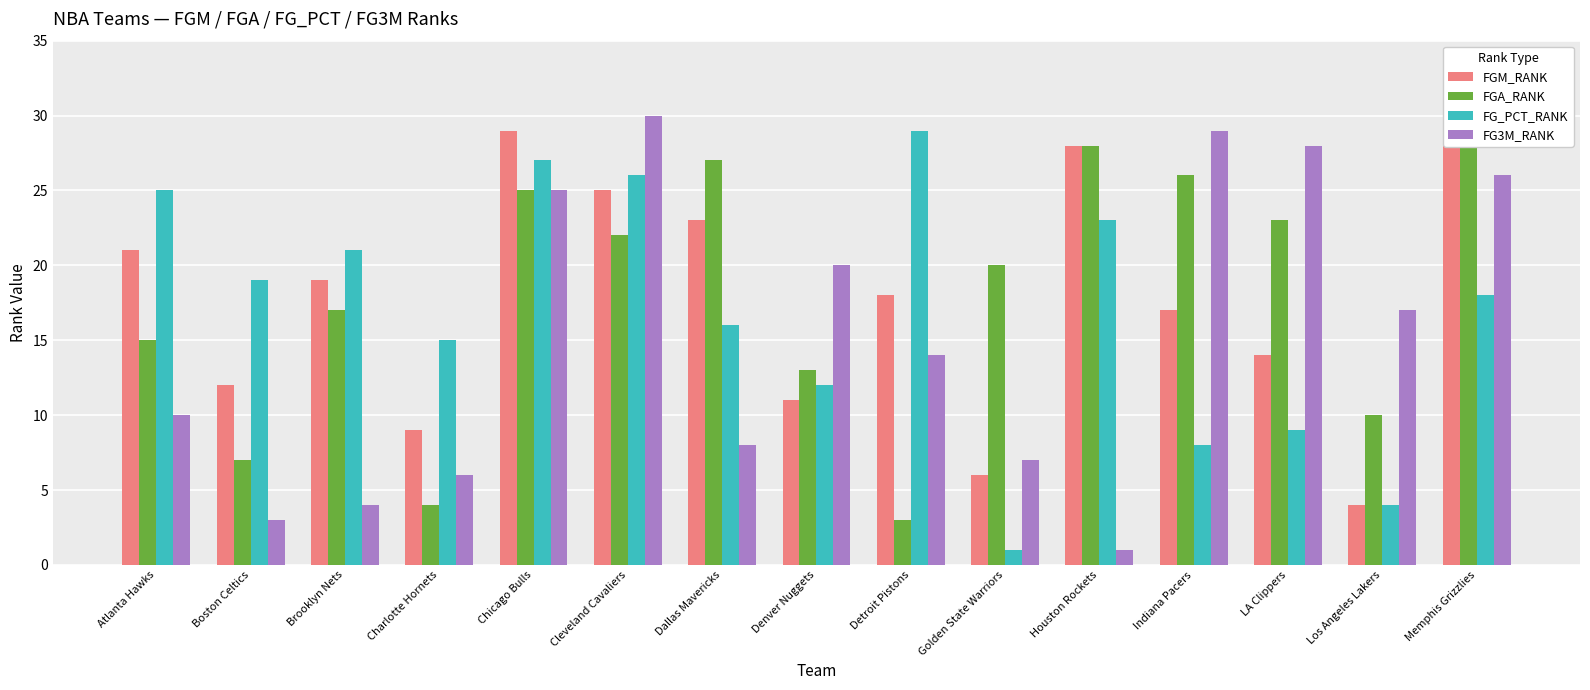

Reading left to right, transcribe all the data shown in this chart.

FGM_RANK: 21	12	19	9	29	25	23	11	18	6	28	17	14	4	30
FGA_RANK: 15	7	17	4	25	22	27	13	3	20	28	26	23	10	30
FG_PCT_RANK: 25	19	21	15	27	26	16	12	29	1	23	8	9	4	18
FG3M_RANK: 10	3	4	6	25	30	8	20	14	7	1	29	28	17	26